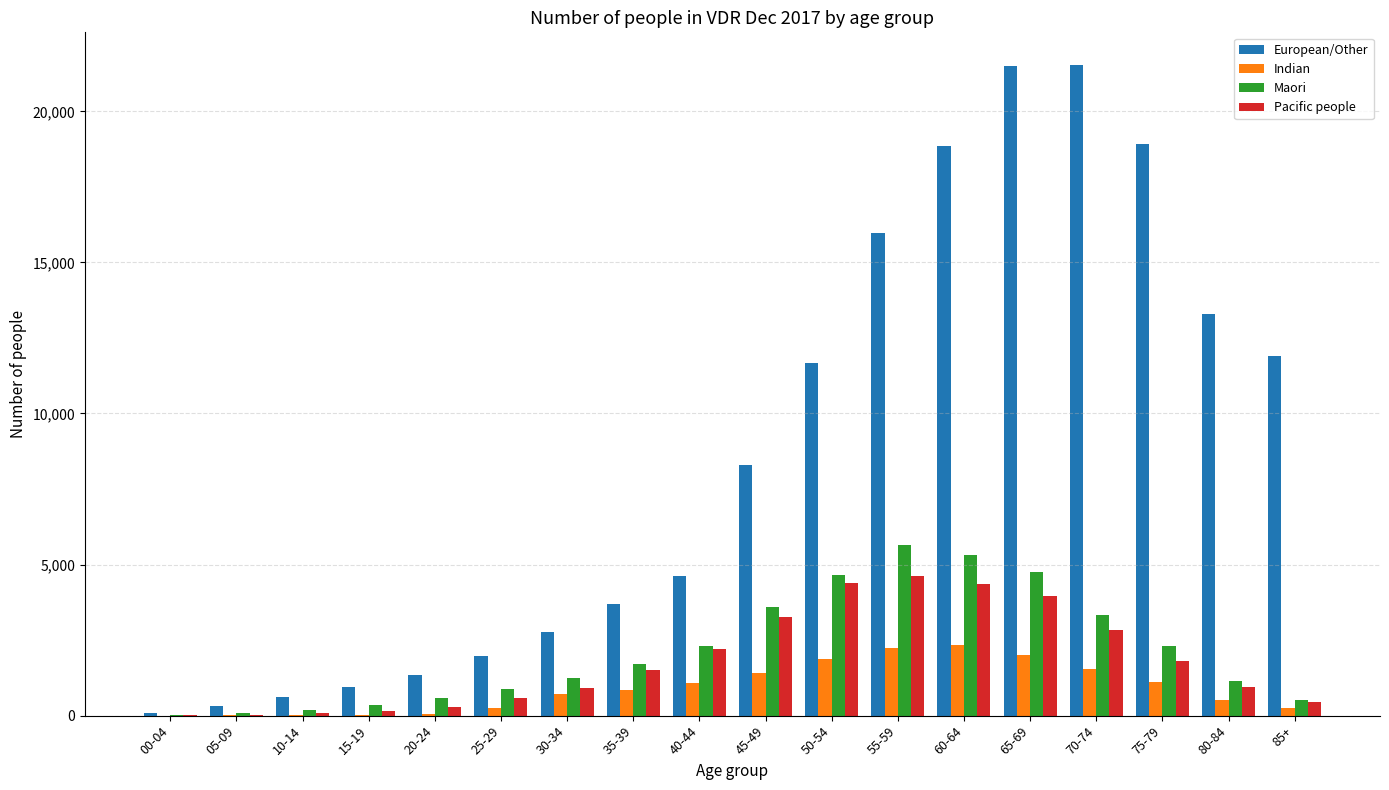

The value of Indian at 75-79 is 1883. True or false?

False